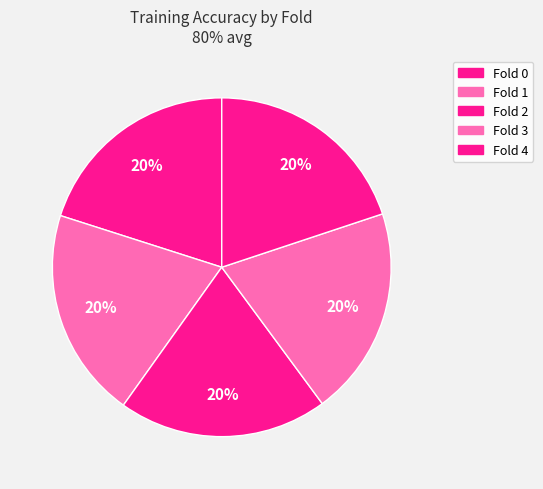

How many segments does this pie chart have?

5